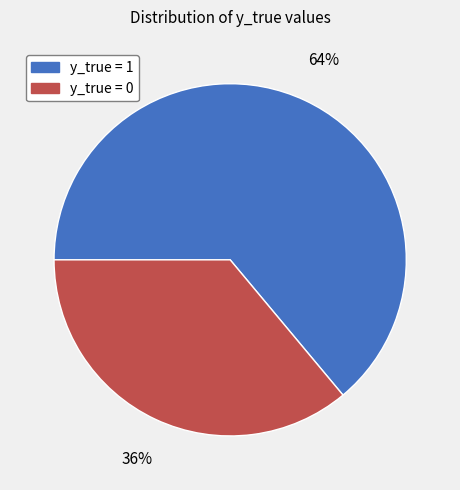

Does y_true = 1 account for over 50% of the chart?

Yes